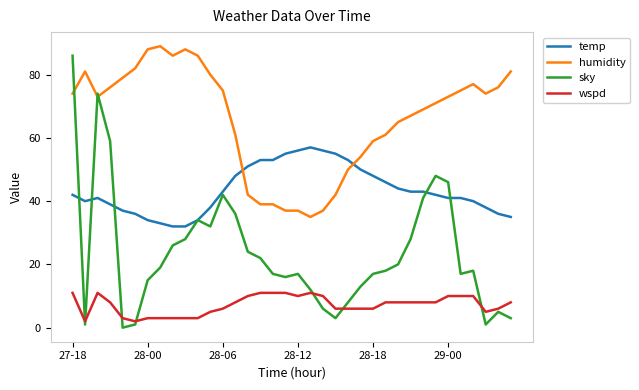

True or false: temp and humidity intersect in this chart.

True